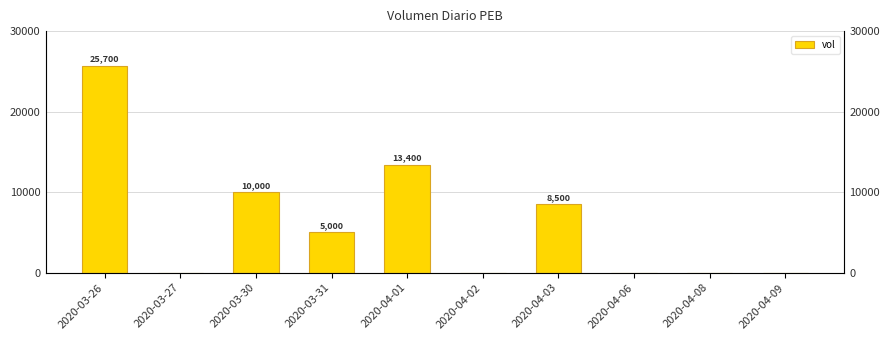

How many data points are above 5000?

4